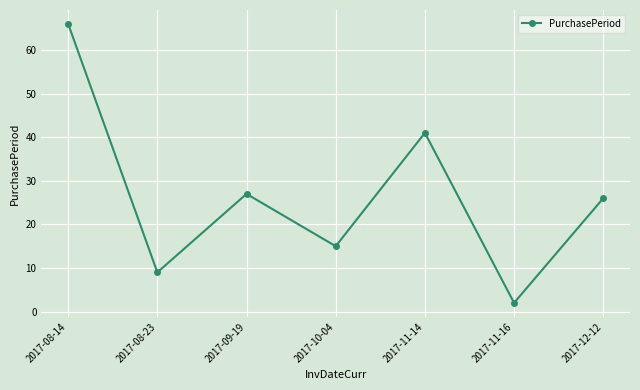

Reading left to right, transcribe all the data shown in this chart.

2017-08-14=66	2017-08-23=9	2017-09-19=27	2017-10-04=15	2017-11-14=41	2017-11-16=2	2017-12-12=26